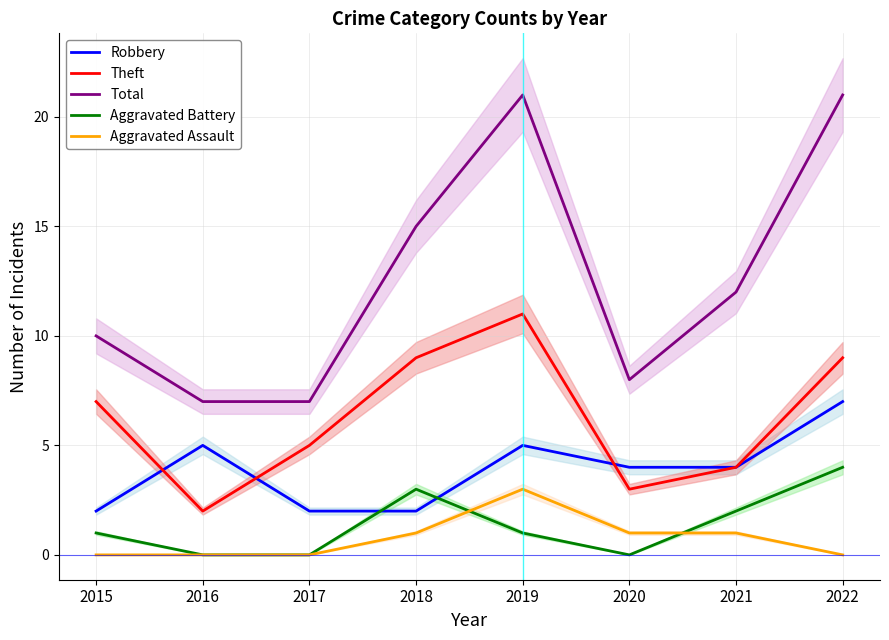

What is the difference between the highest and lowest values at 2019?

20